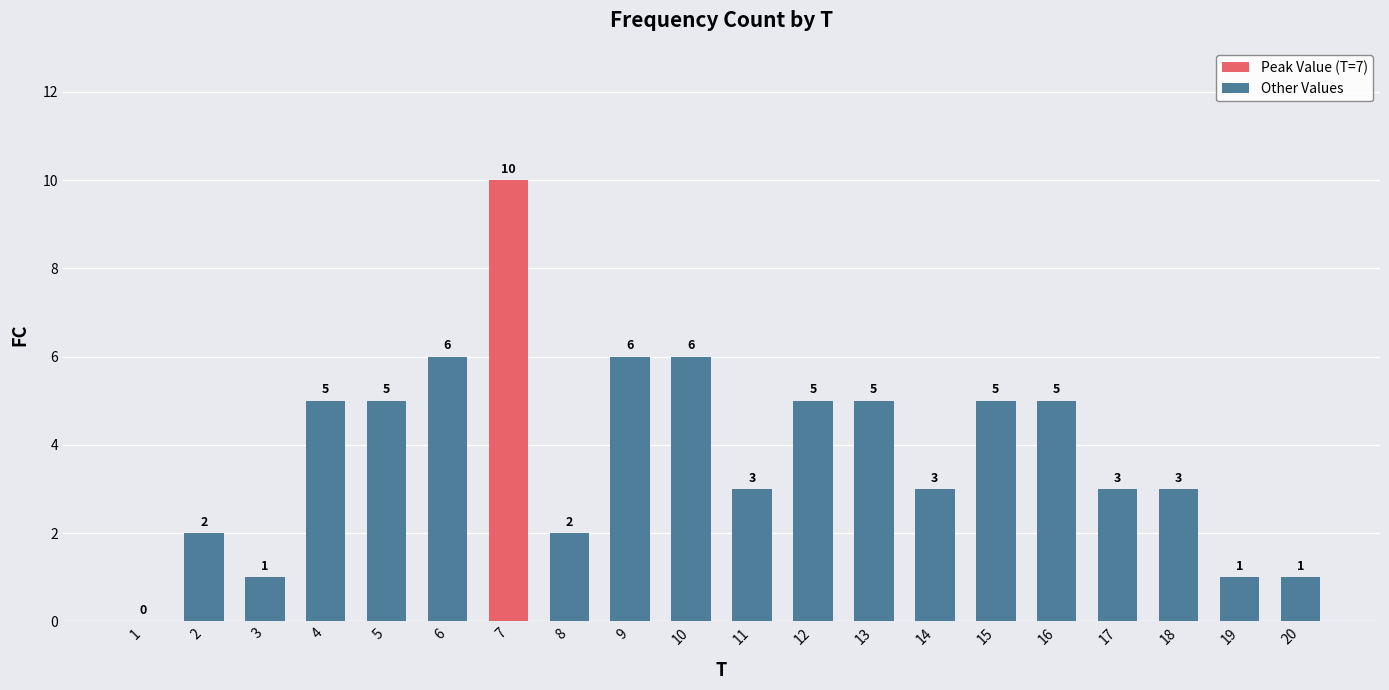

What is the average value?

4